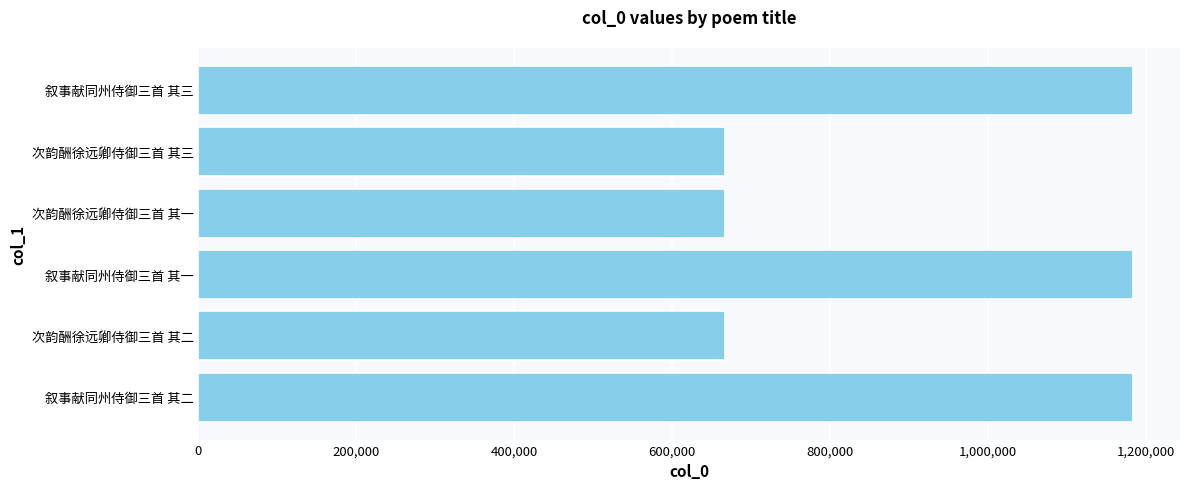

What is the sum of all values?

5551134